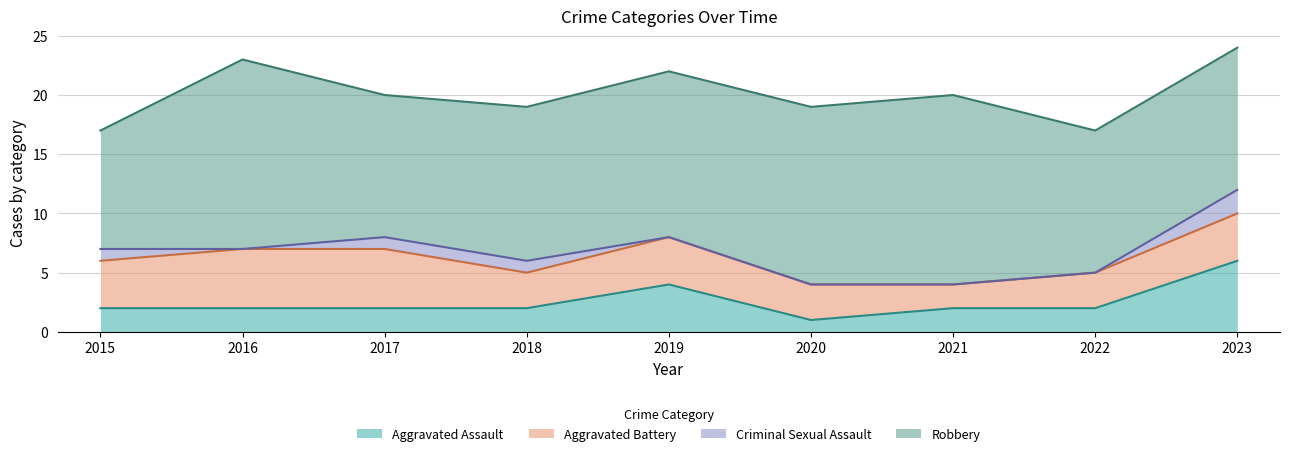

Reading left to right, extract all data points from this chart.

Aggravated Assault: 2015=2	2016=2	2017=2	2018=2	2019=4	2020=1	2021=2	2022=2	2023=6
Aggravated Battery: 2015=4	2016=5	2017=5	2018=3	2019=4	2020=3	2021=2	2022=3	2023=4
Criminal Sexual Assault: 2015=1	2016=0	2017=1	2018=1	2019=0	2020=0	2021=0	2022=0	2023=2
Robbery: 2015=10	2016=16	2017=12	2018=13	2019=14	2020=15	2021=16	2022=12	2023=12